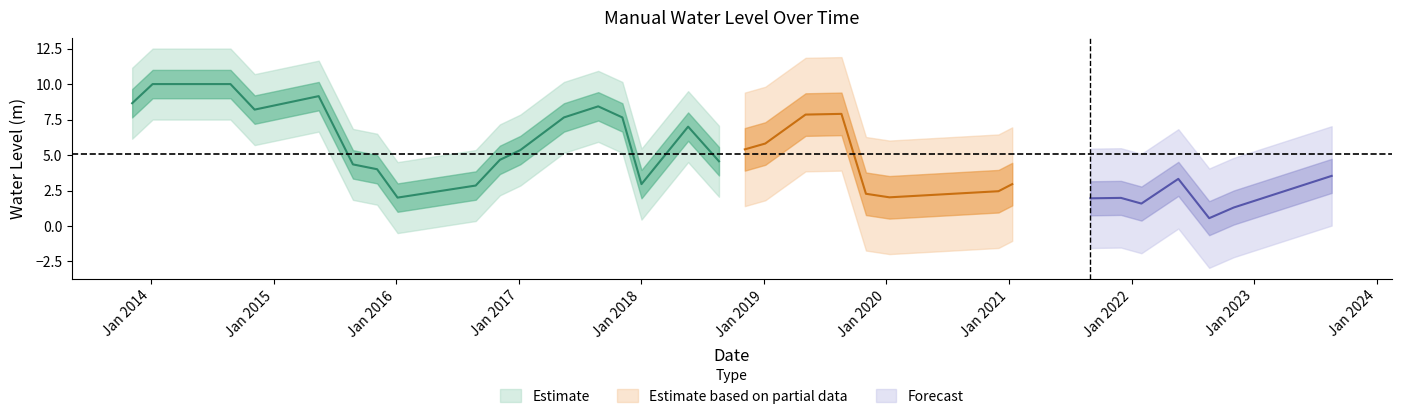

Rank the categories by value from highest to lowest.

2014-01-05, 2014-05-15, 2014-08-25, 2015-05-15, 2013-11-05, 2017-08-25, 2014-11-05, 2019-08-20, 2019-05-05, 2017-05-15, 2017-11-05, 2018-05-20, 2019-01-05, 2018-11-05, 2017-01-05, 2016-11-05, 2018-08-20, 2015-08-25, 2015-11-05, 2023-08-20, 2022-05-20, 2018-01-01, 2021-01-10, 2016-08-25, 2020-11-30, 2019-11-01, 2020-01-10, 2016-01-05, 2021-11-30, 2021-08-31, 2022-01-30, 2022-11-01, 2022-08-20